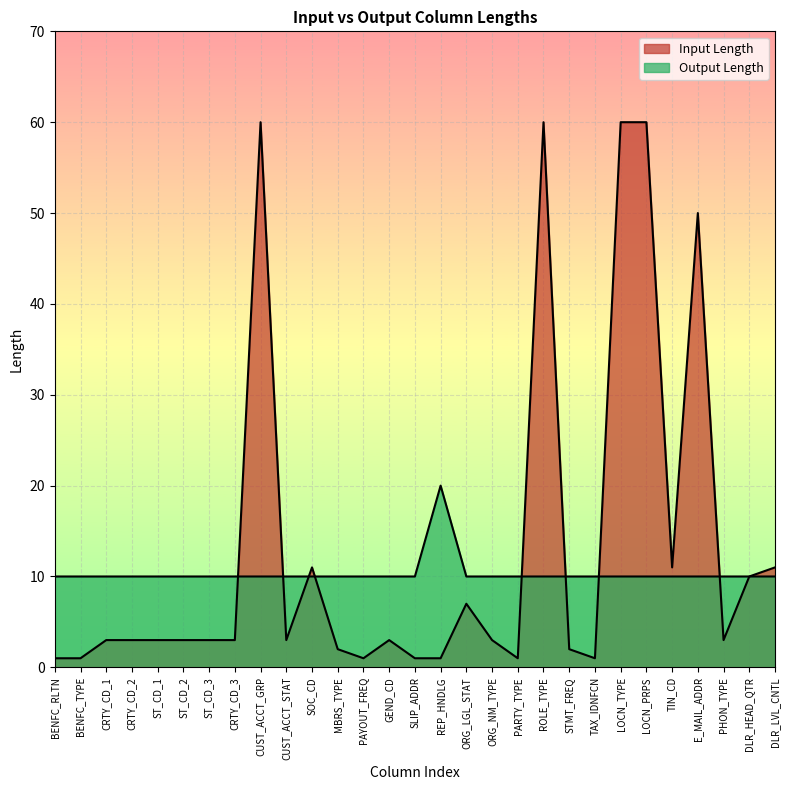

At which label does Output Length reach its peak?

REP_HNDLG